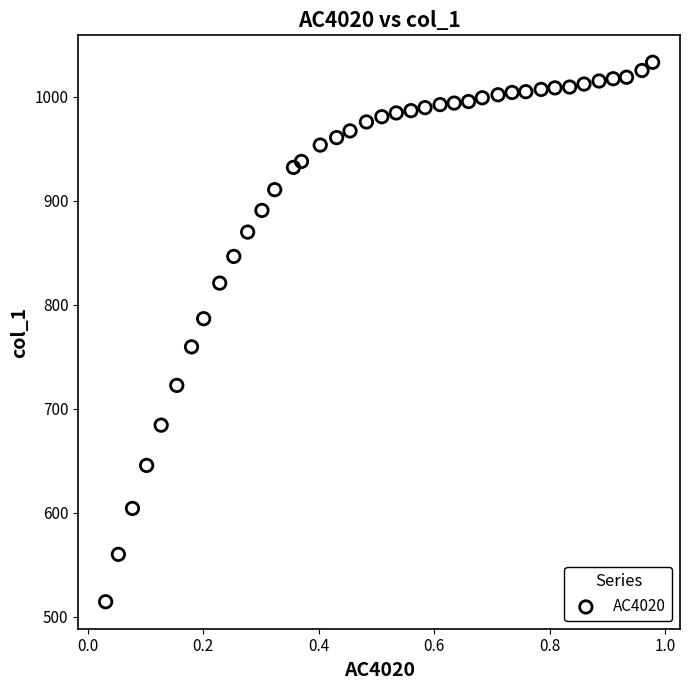

What is the range of X values (max minus min)?

0.9